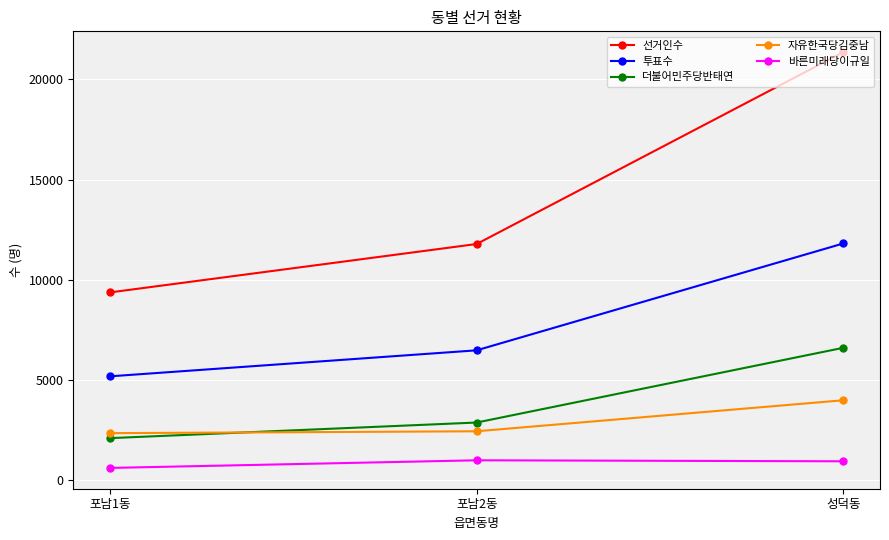

Rank the categories by 선거인수 value from lowest to highest.

포남1동, 포남2동, 성덕동